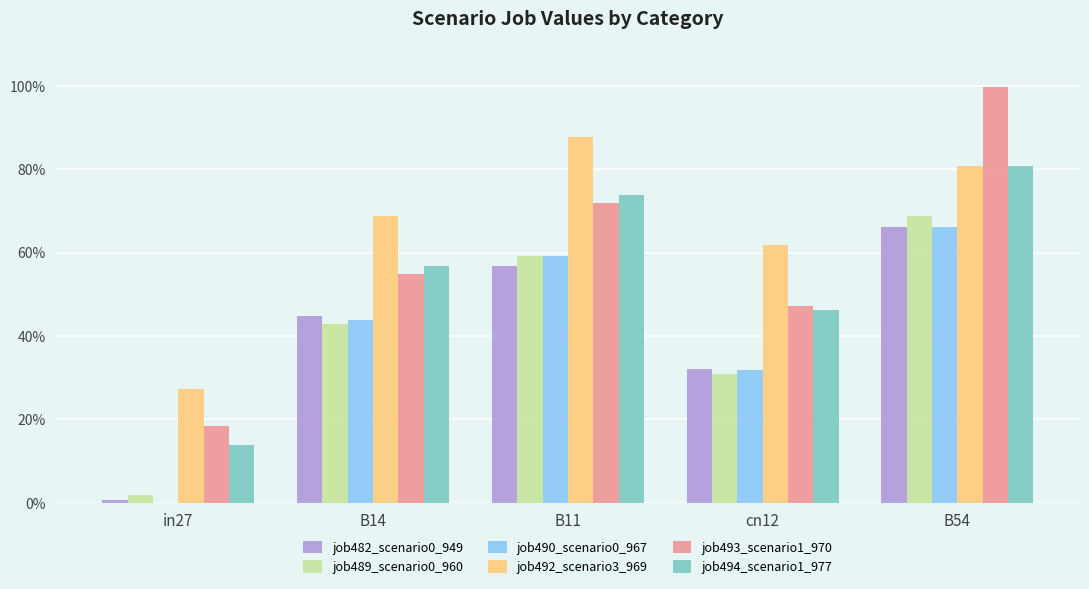

What is the sum of all job492_scenario3_969 values?

3.3